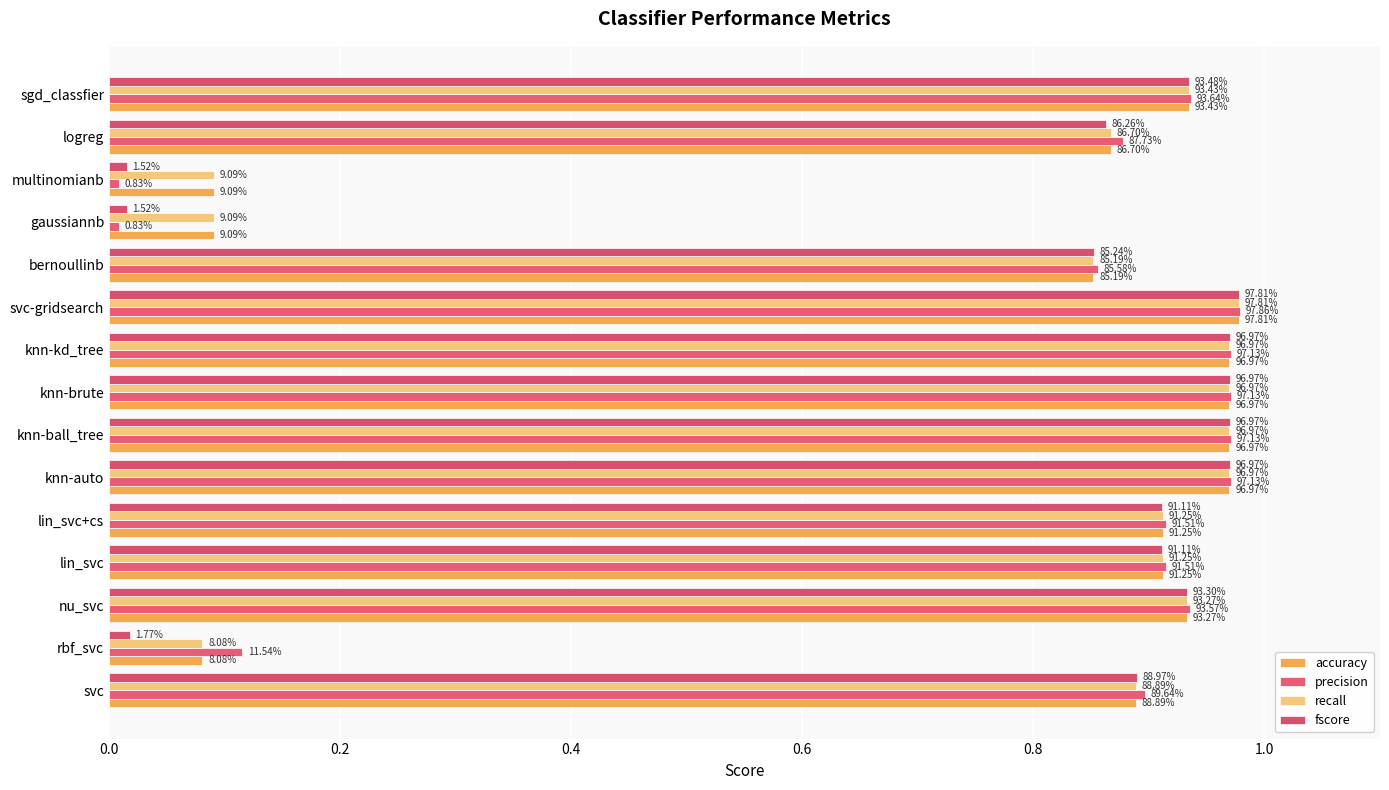

What is the difference between the maximum and minimum values in the accuracy series?

0.9